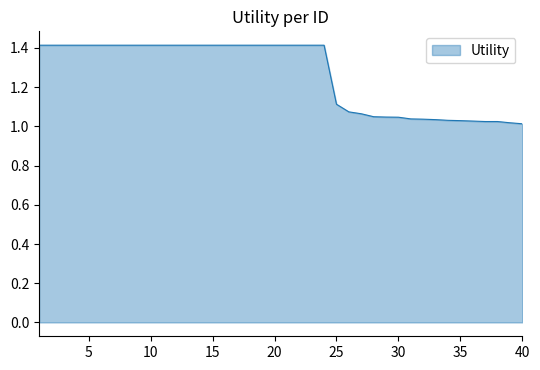

How many lines are shown in the chart?

1